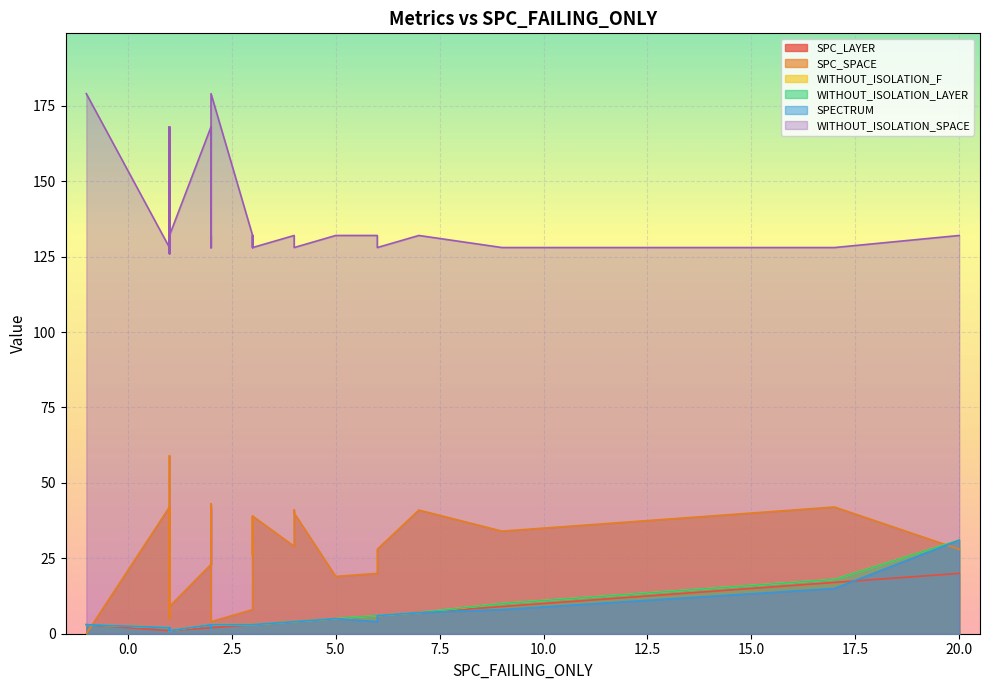

Which series has the largest total across all categories?

WITHOUT_ISOLATION_SPACE